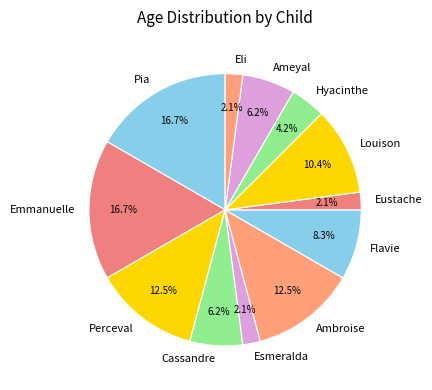

What percentage is the Louison slice, to the nearest percent?

10%